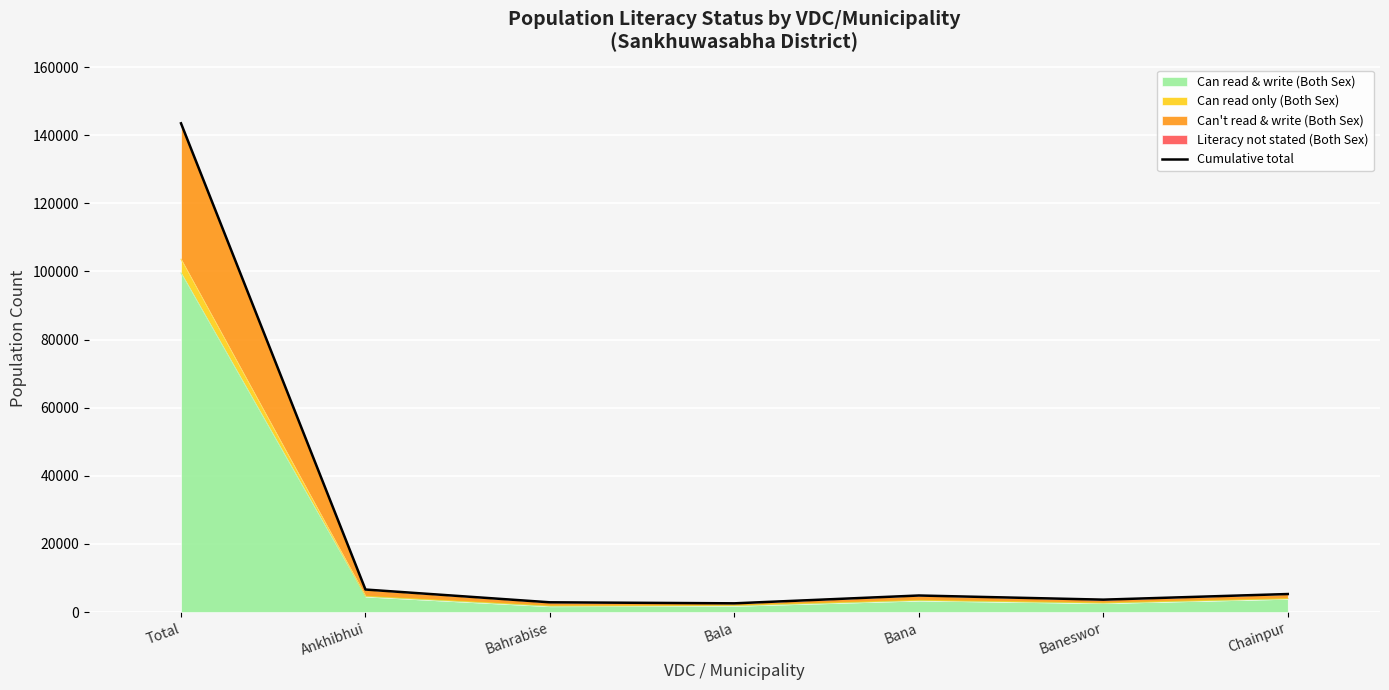

What is the sum of the values at Baneswor and Bana?

8490